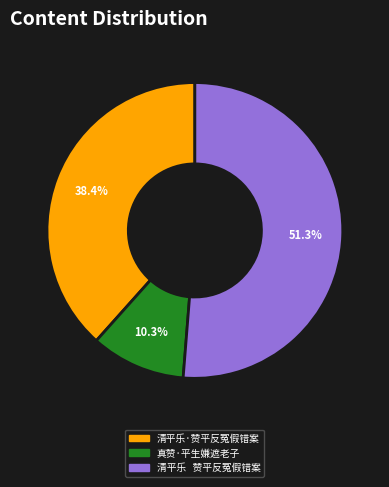

True or false: 清平乐·赞平反冤假错案 accounts for 38% of the total.

True